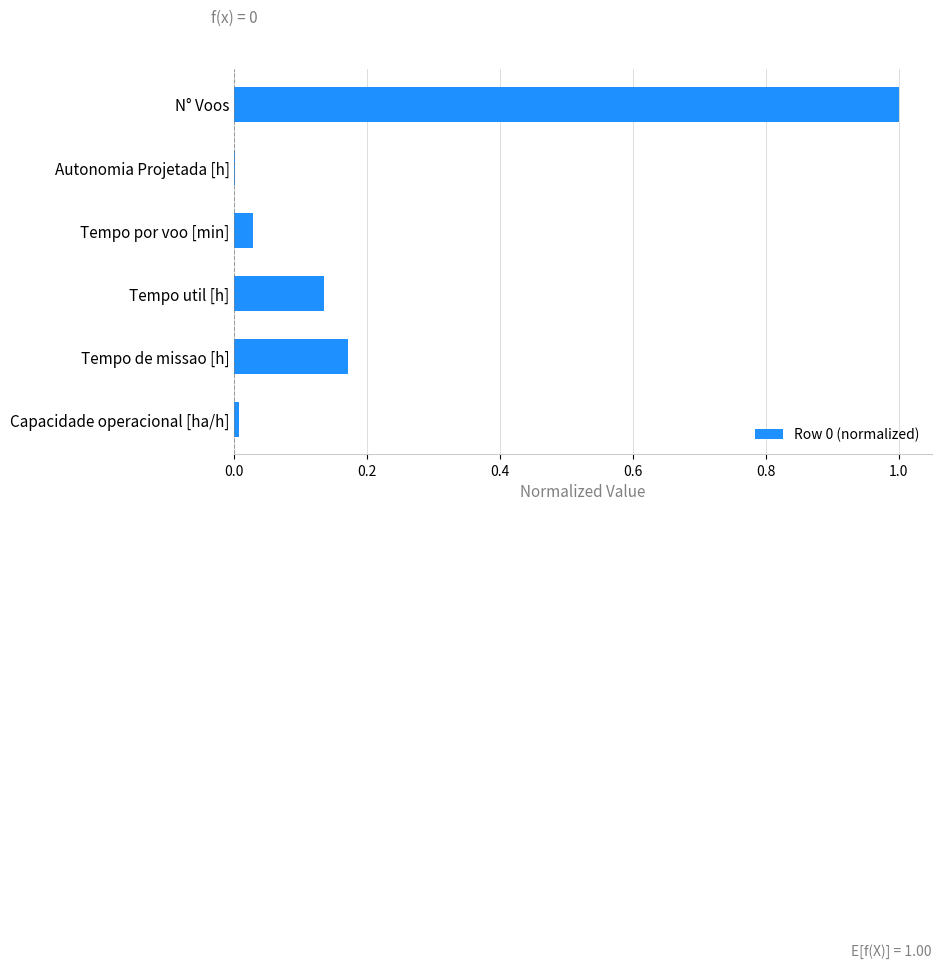

What is the maximum value shown in the chart?

1.0